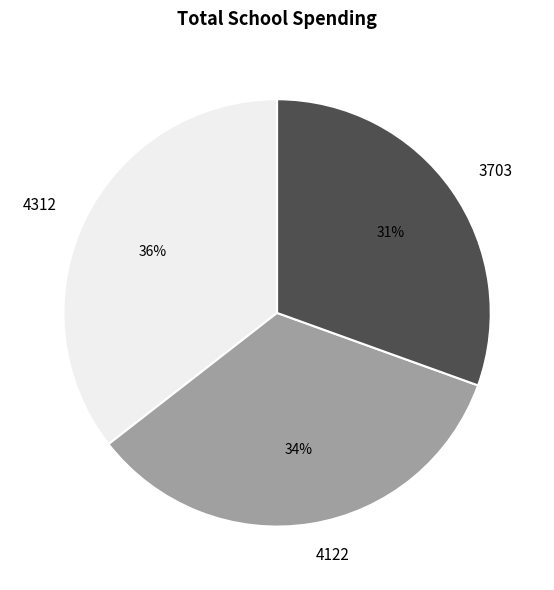

Which has a higher value, 4312 or 3703?

4312